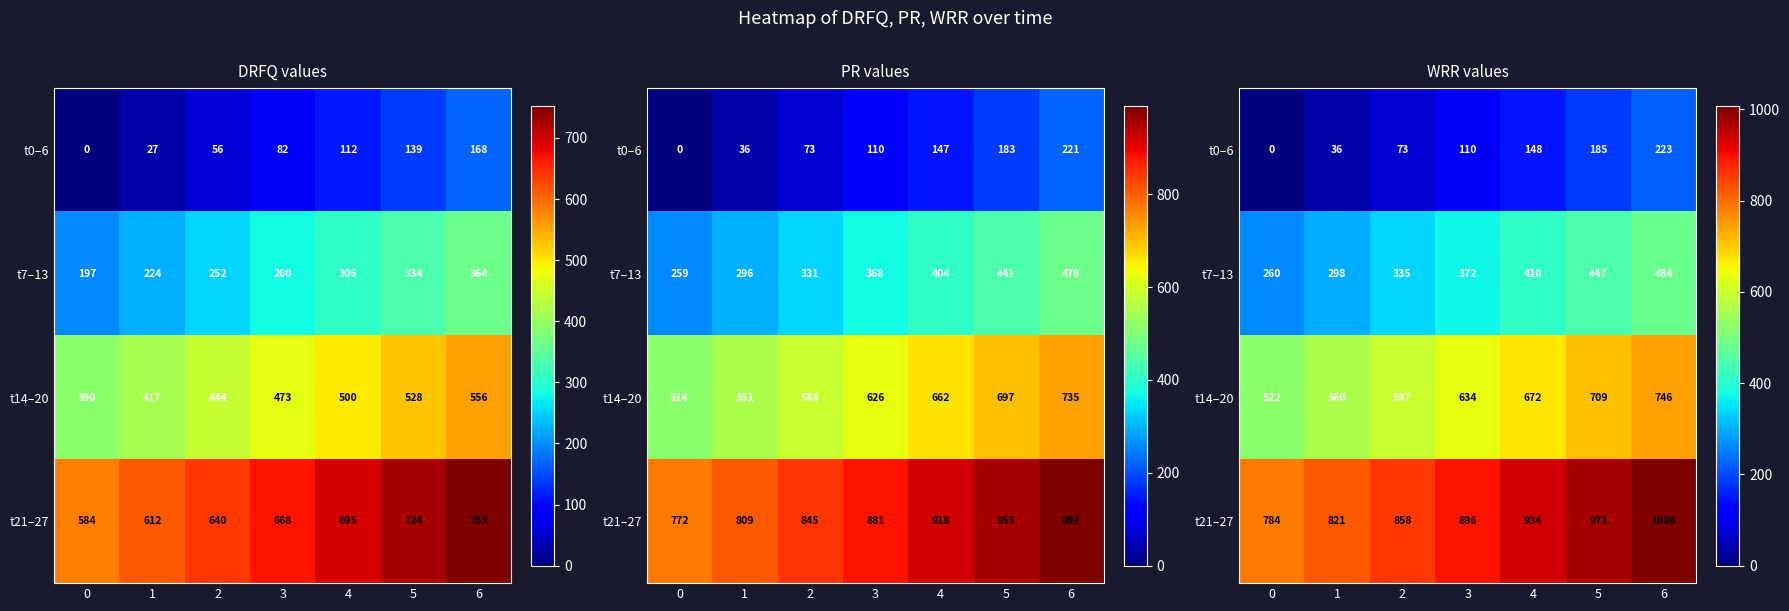

Rank the categories by t14–20 value from lowest to highest.

0, 1, 2, 3, 4, 5, 6